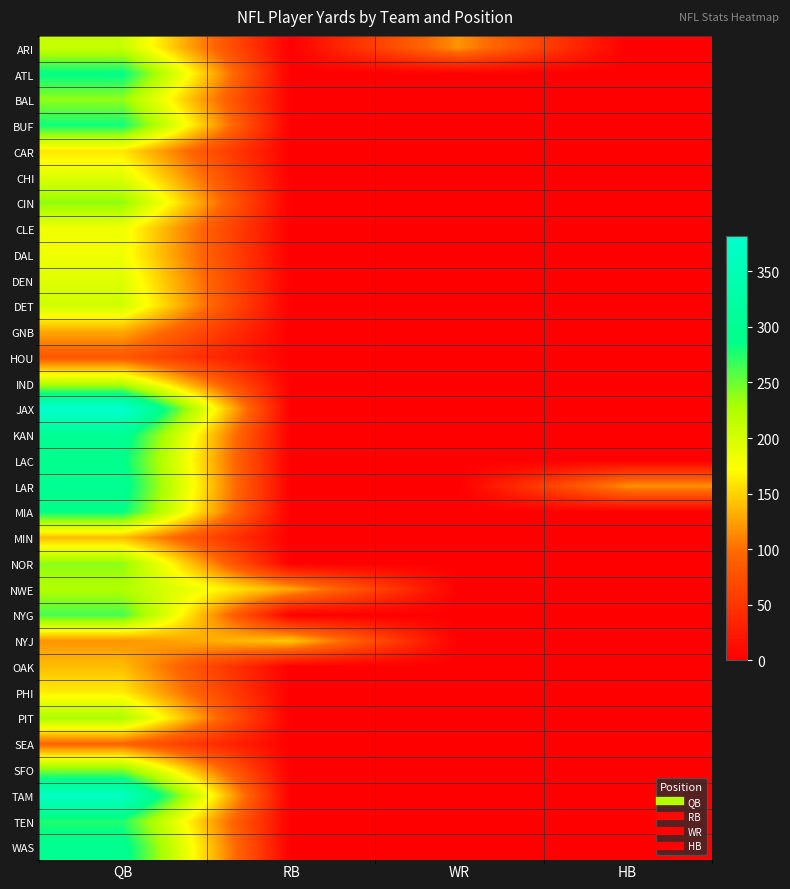

At how many categories does at least one series exceed 264?

1